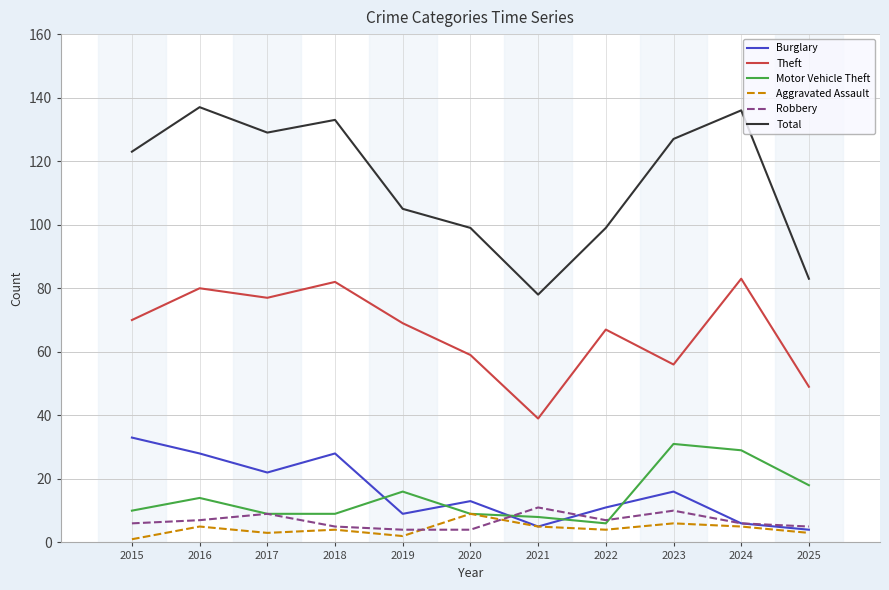

Which series has the widest spread of values?

Total